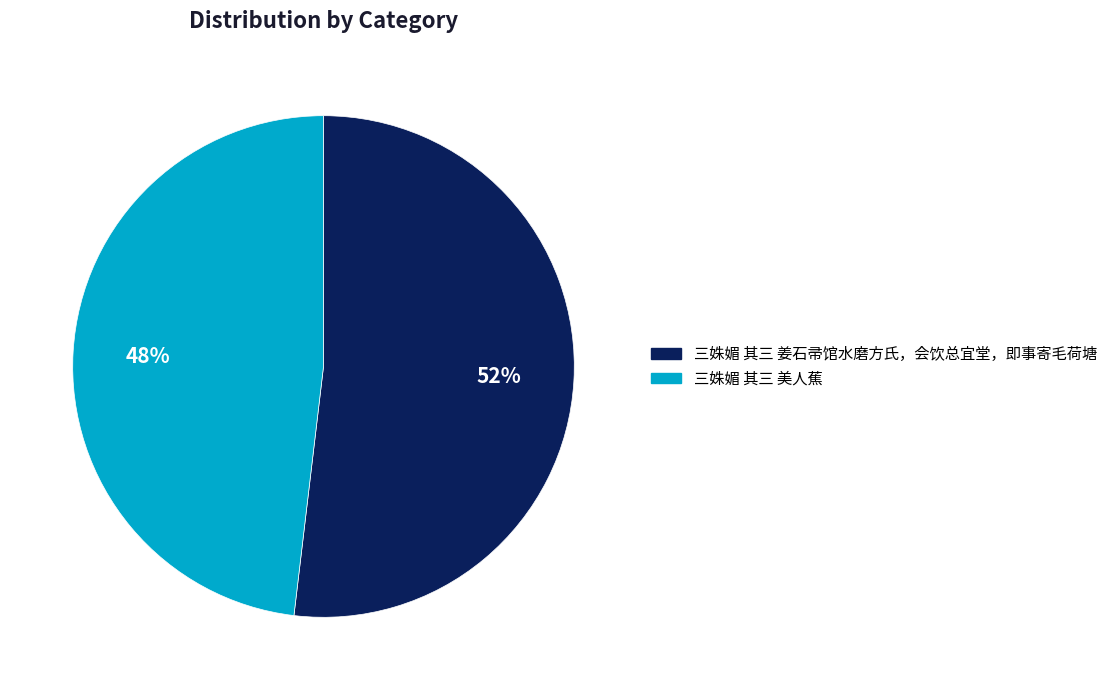

To the nearest percent, what is the difference between the 三姝媚 其三 美人蕉 and 三姝媚 其三 姜石帚馆水磨方氏，会饮总宜堂，即事寄毛荷塘 slice percentages?

4%